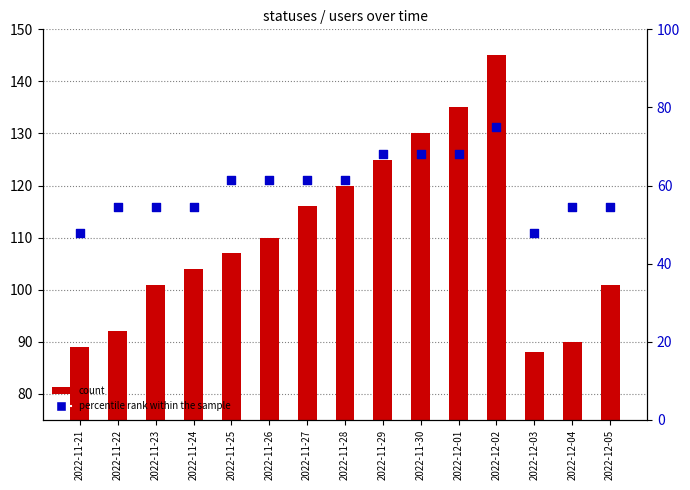

What is the total value across all series at 2022-11-25?

168.4